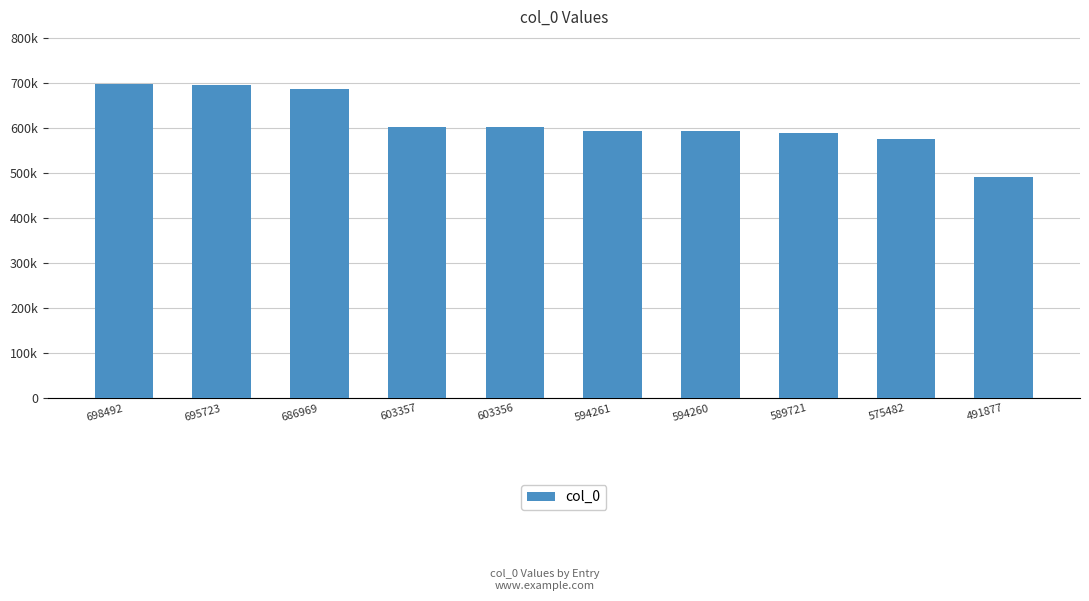

What is the average value?

613350